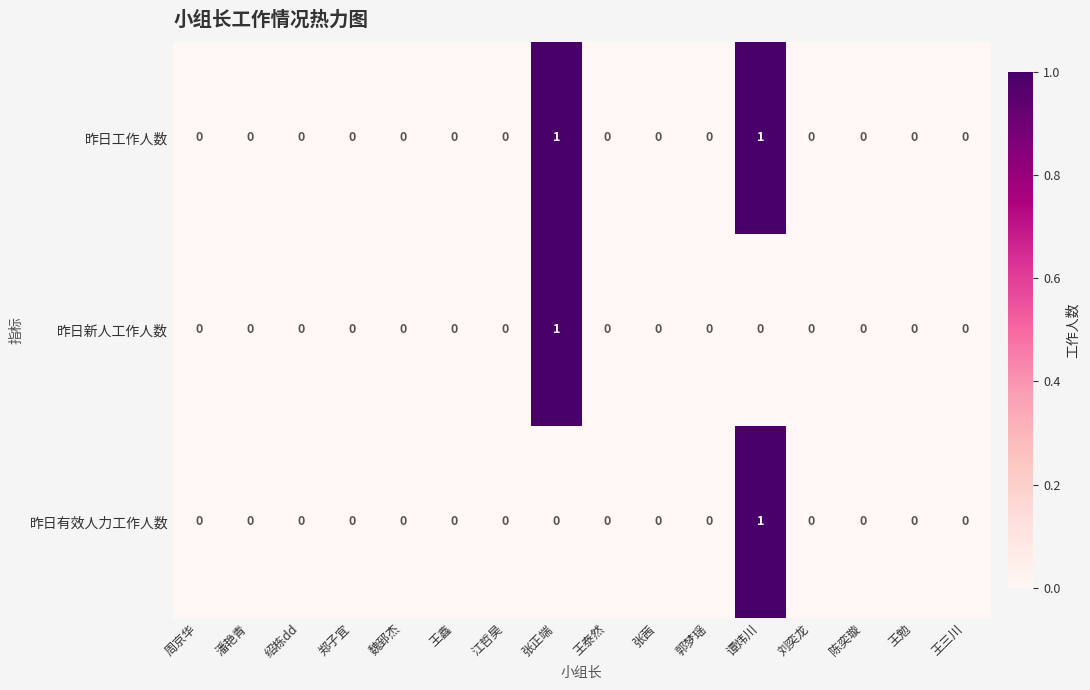

Is it true that 昨日有效人力工作人数 equals 1 at 张正端?

False